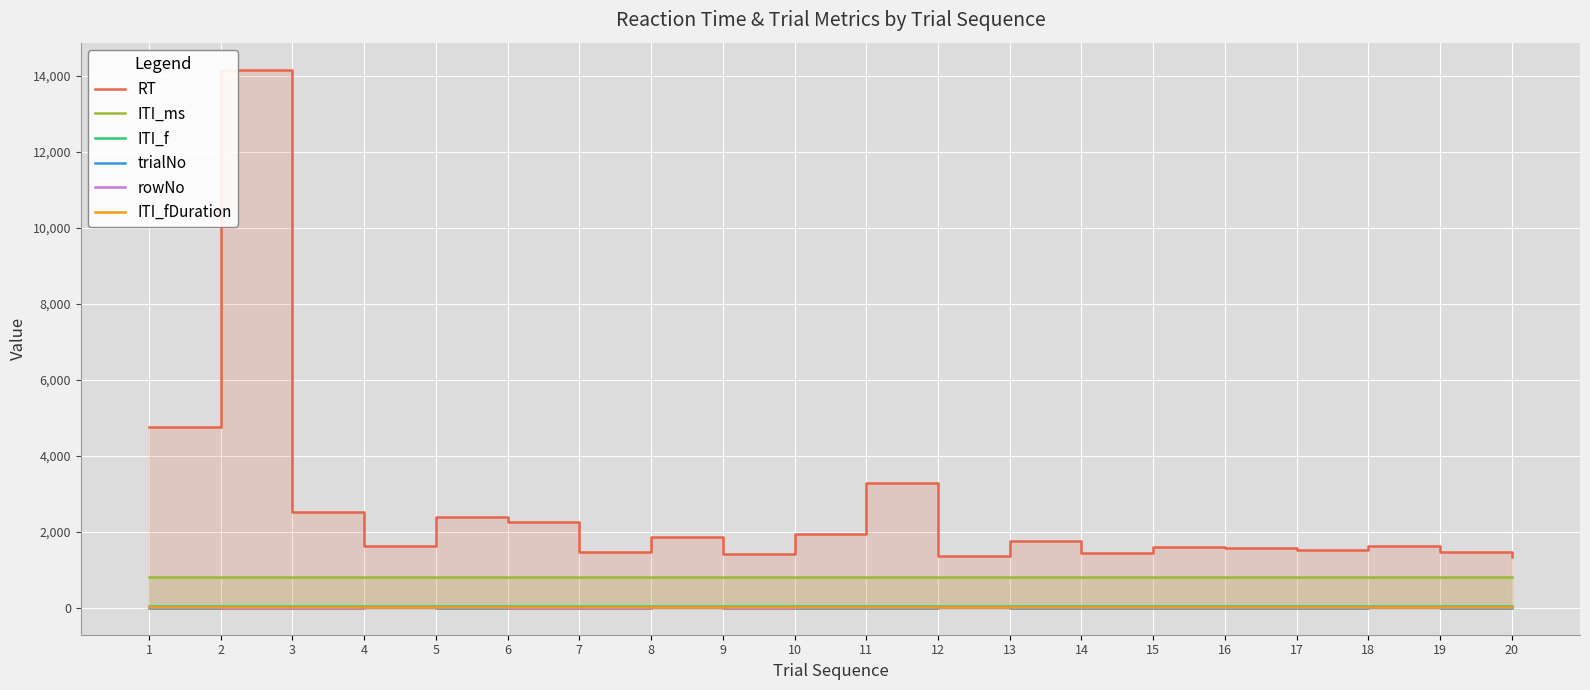

What is the value of the ITI_fDuration point at the 4th from the left?

16.6